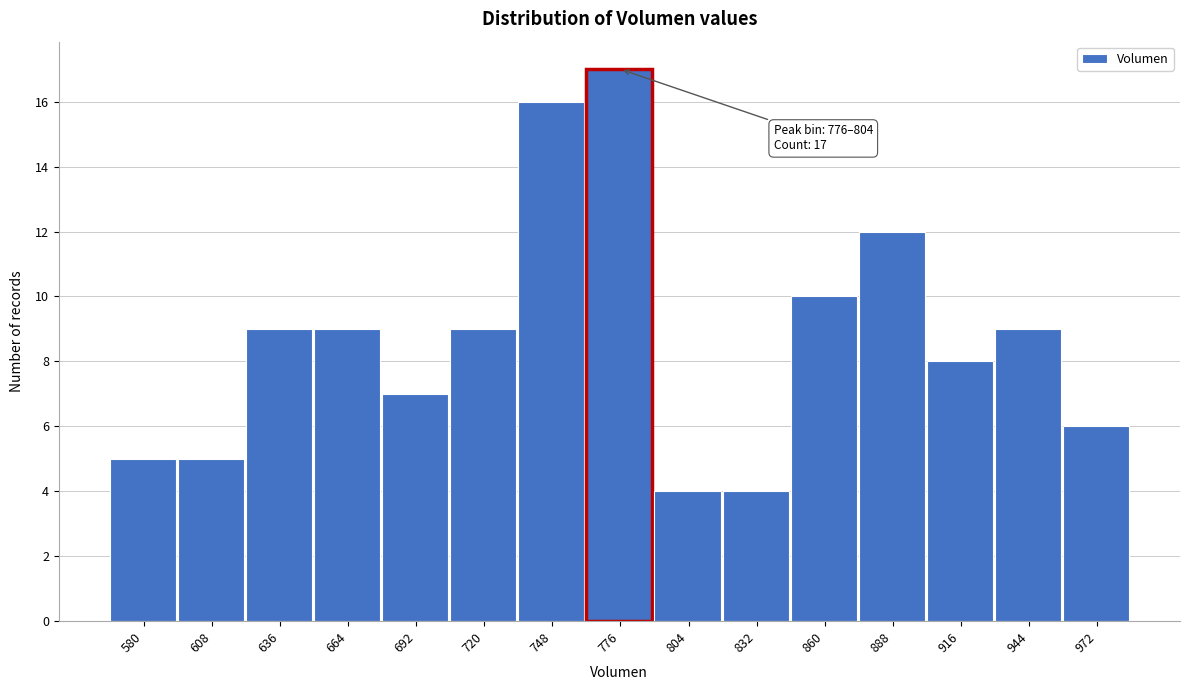

Reading left to right, what are all the values shown in this chart?

5	5	9	9	7	9	16	17	4	4	10	12	8	9	6